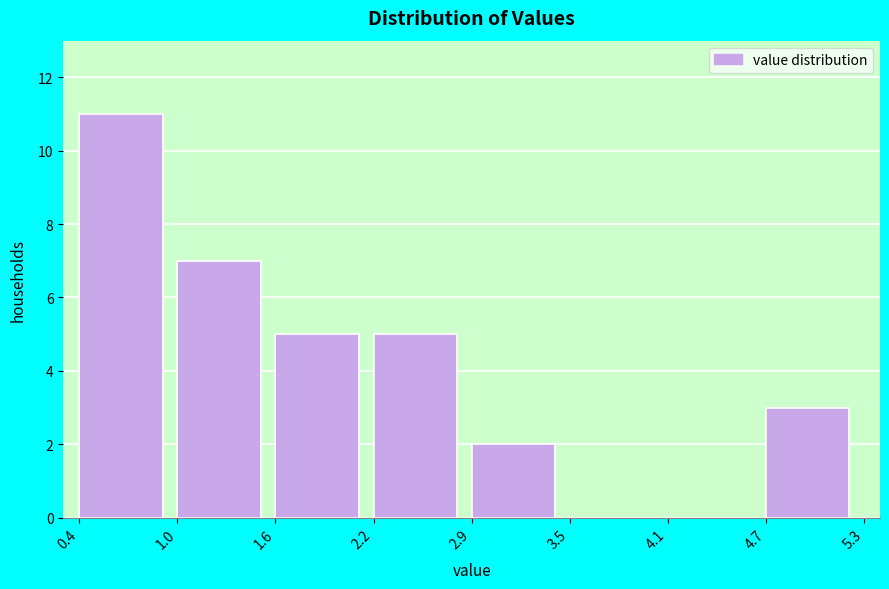

Reading left to right, list every bar in this chart as the range it spans on the x-axis followed by its height. The values are not printed on the chart, so give them approximately, as read against the axis.

0.4 to 1.0: 11
1.0 to 1.6: 7
1.6 to 2.2: 5
2.2 to 2.9: 5
2.9 to 3.5: 2
3.5 to 4.1: 0
4.1 to 4.7: 0
4.7 to 5.3: 3